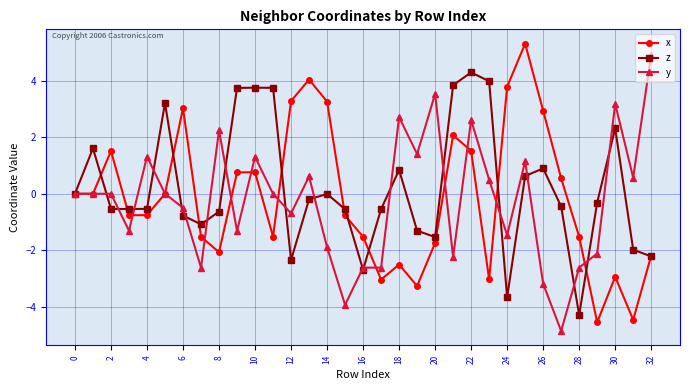

Which series has the largest total across all categories?

z